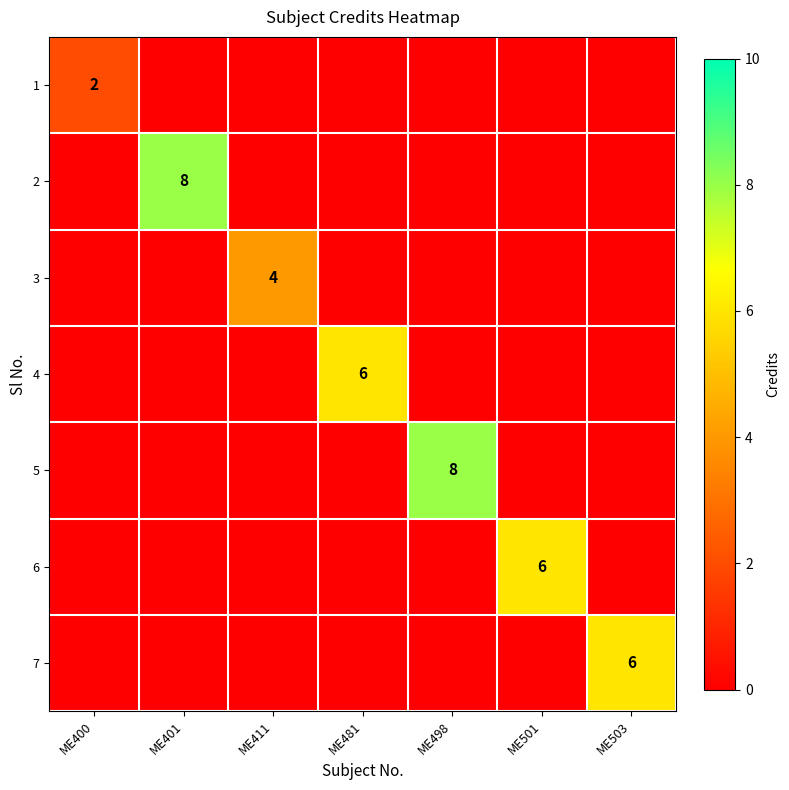

The 4 series shows 0 at ME503. True or false?

True